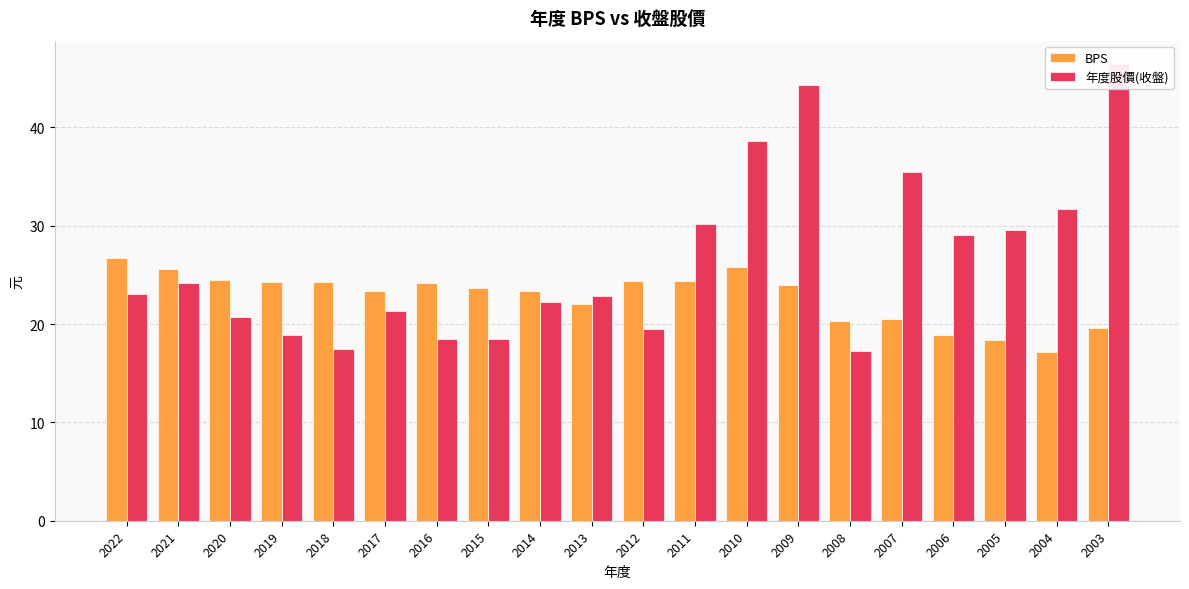

List the series in order of their peak value, lowest first.

BPS, 年度股價(收盤)